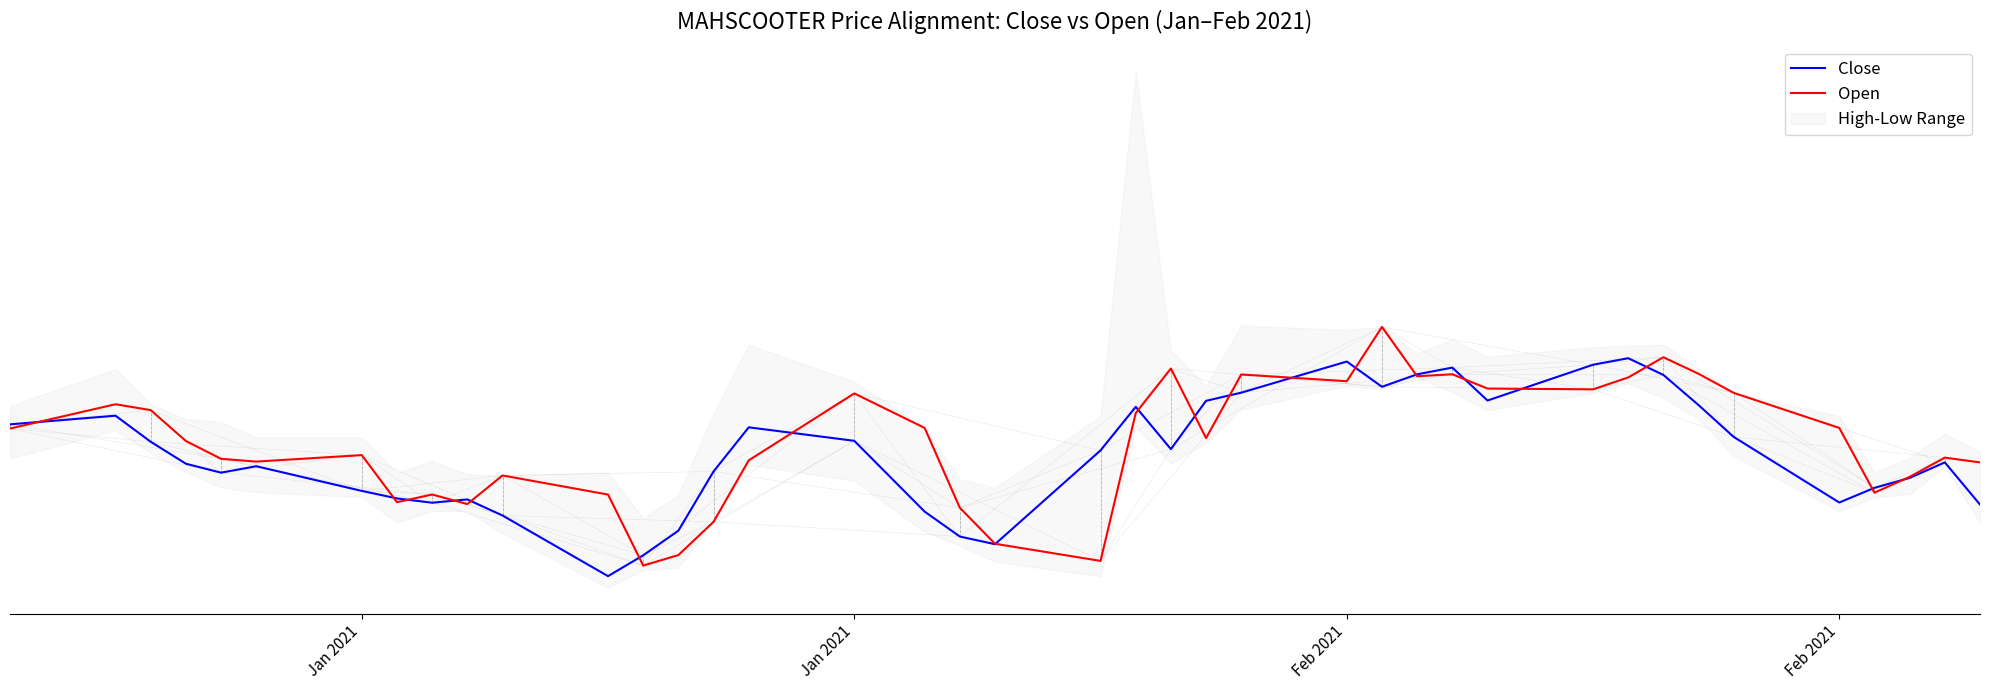

Where is the first local maximum for Close?

Jan 2021